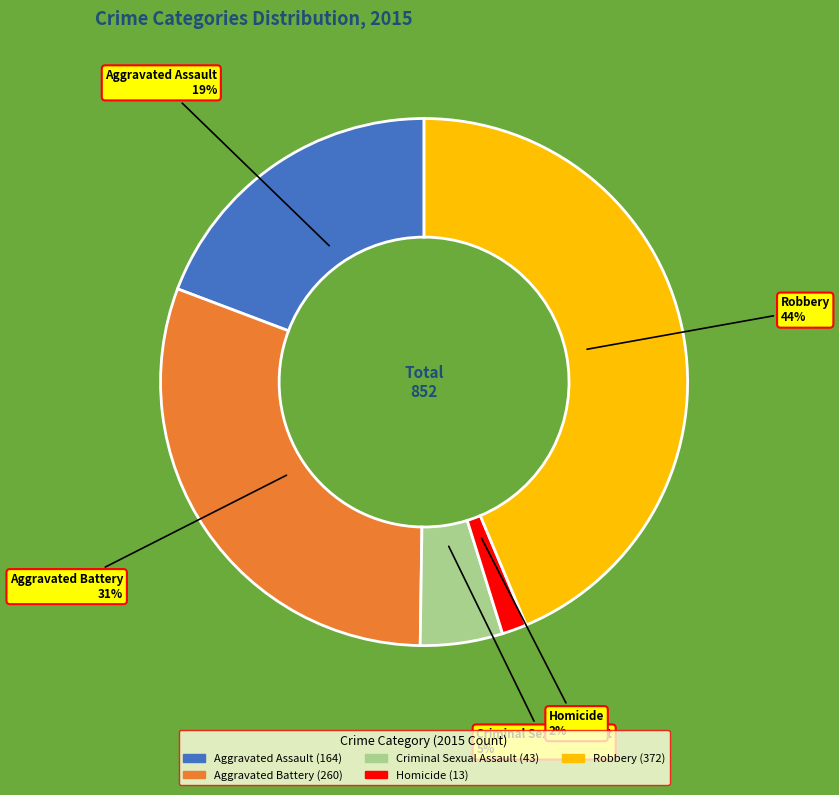

Rank the categories by value from highest to lowest.

Robbery, Aggravated Battery, Aggravated Assault, Criminal Sexual Assault, Homicide